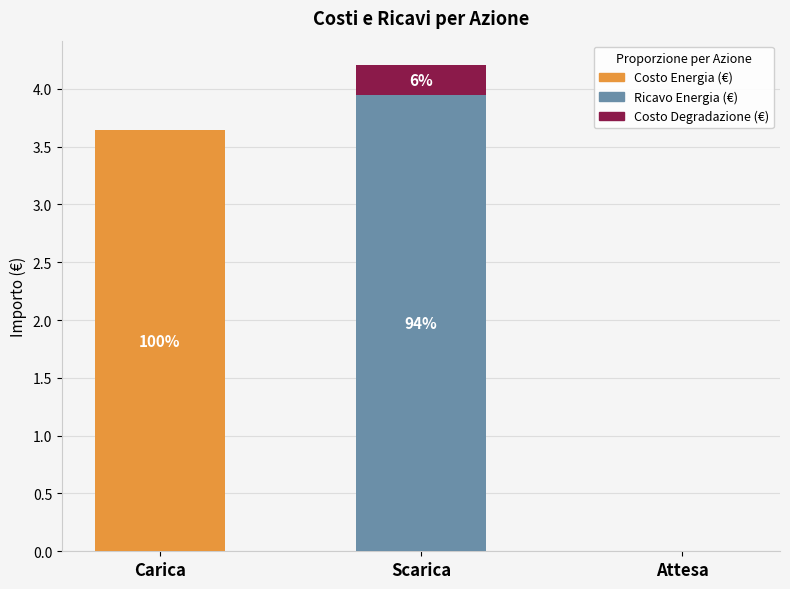

Which category has the highest value in the Costo Energia (€) series?

Carica